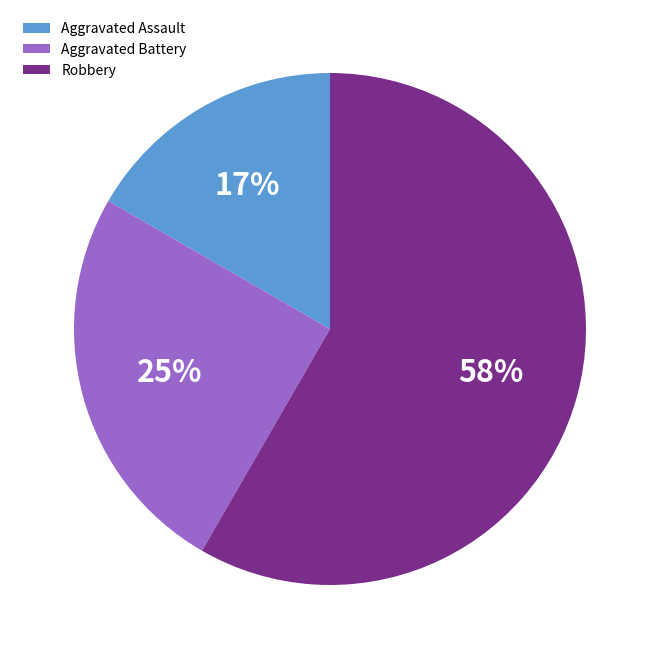

True or false: Aggravated Battery accounts for 25% of the total.

True